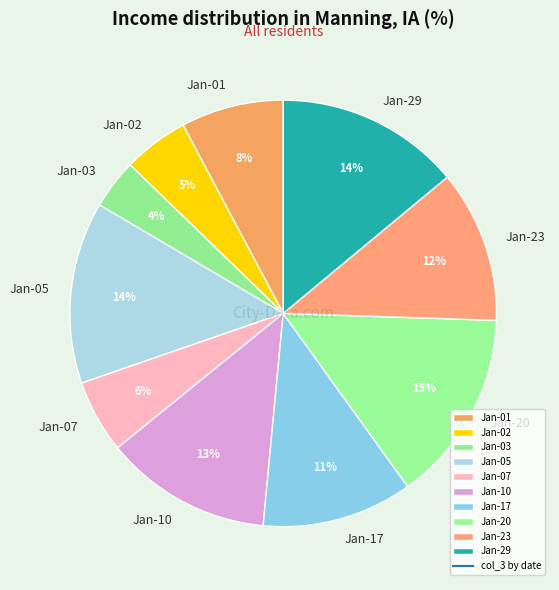

To the nearest percent, what is the difference between the largest and smallest slice percentages?

11%